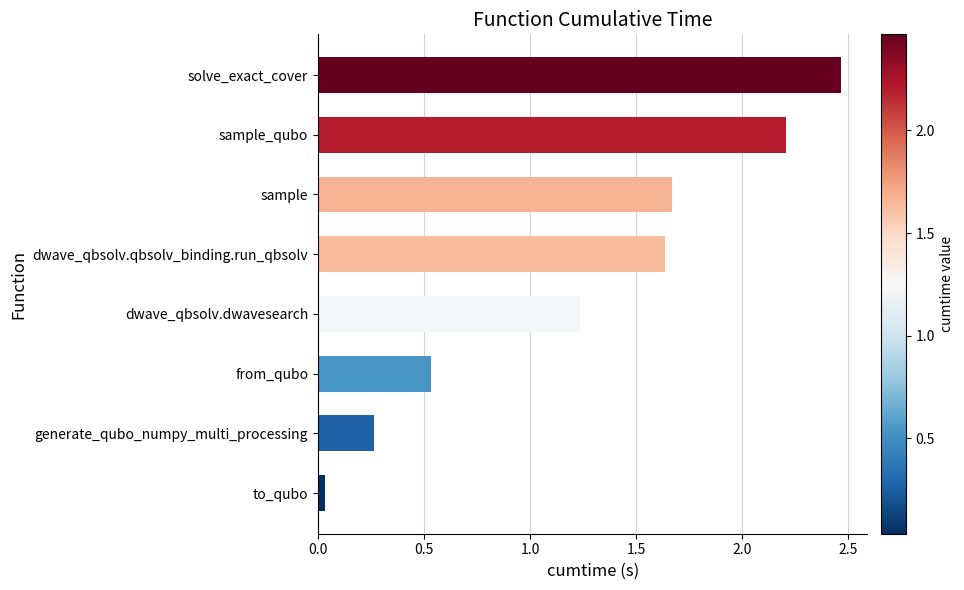

List the labels in order of value, largest first.

solve_exact_cover, sample_qubo, sample, dwave_qbsolv.qbsolv_binding.run_qbsolv, dwave_qbsolv.dwavesearch, from_qubo, generate_qubo_numpy_multi_processing, to_qubo